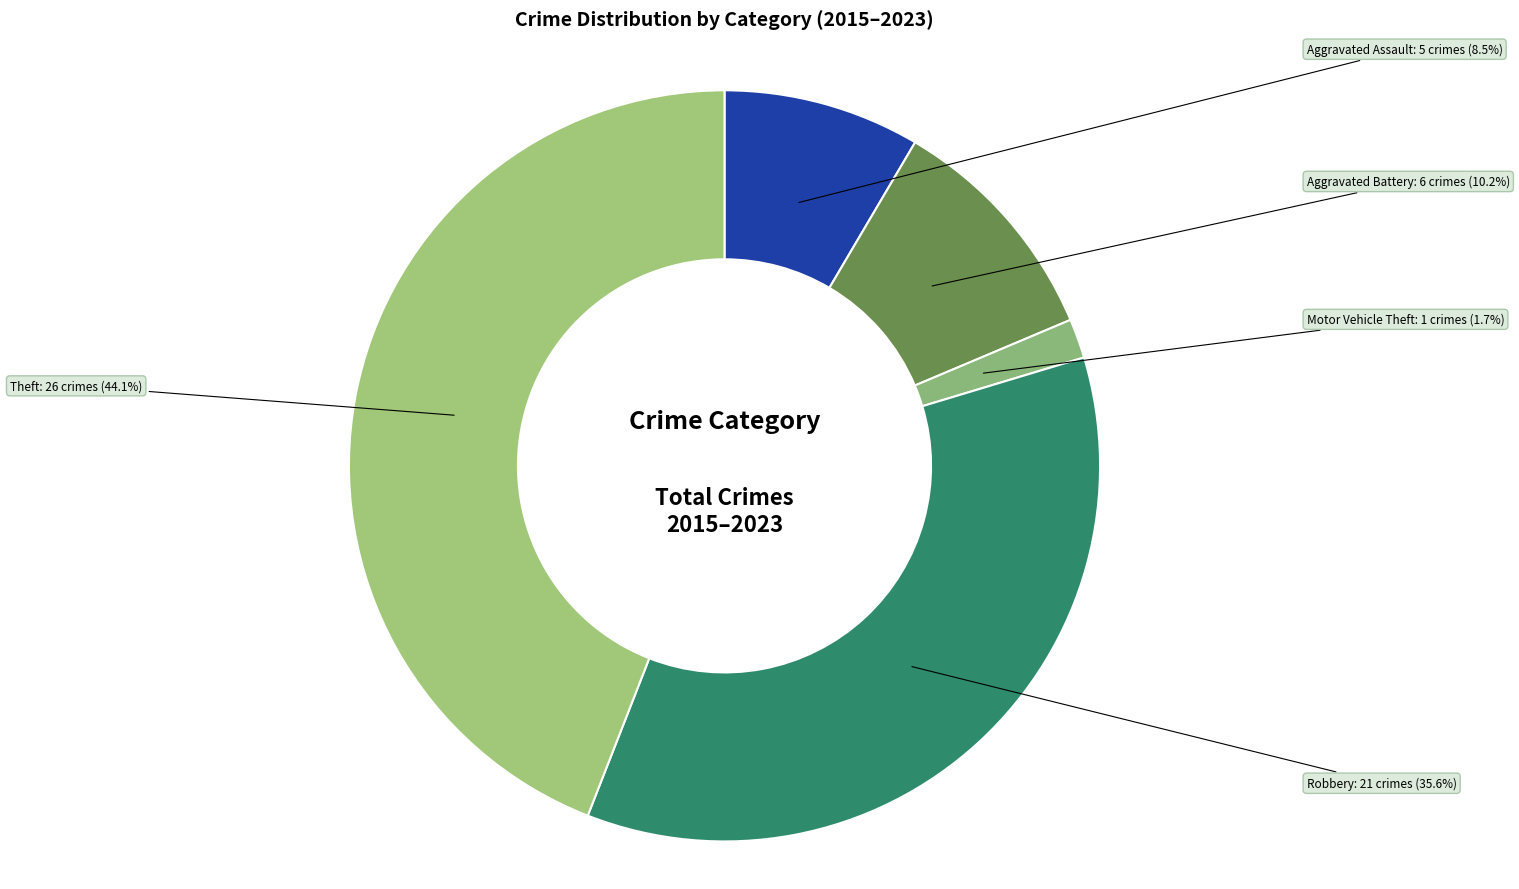

To the nearest percent, what is the difference between the Aggravated Battery and Theft slice percentages?

34%